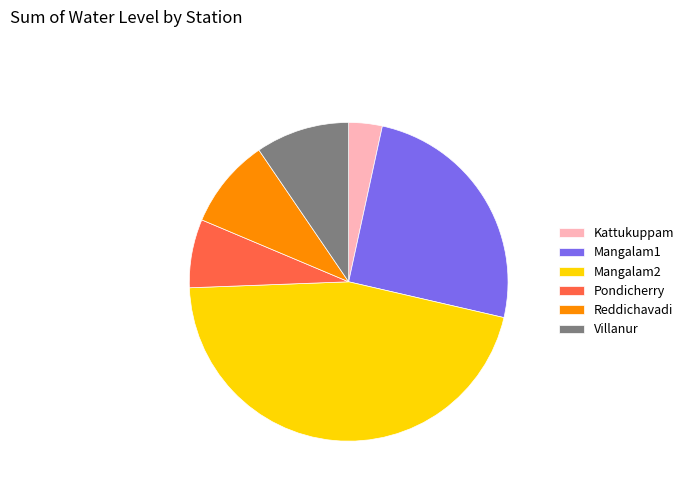

The Mangalam1 slice represents 13% of the pie. True or false?

False